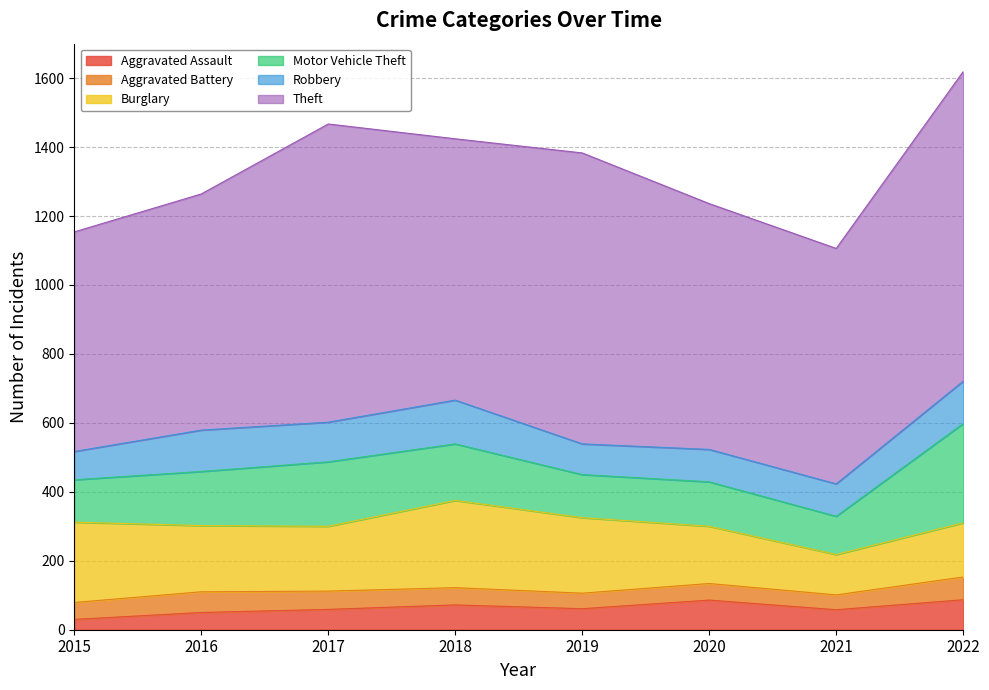

Which series has the widest spread of values?

Theft